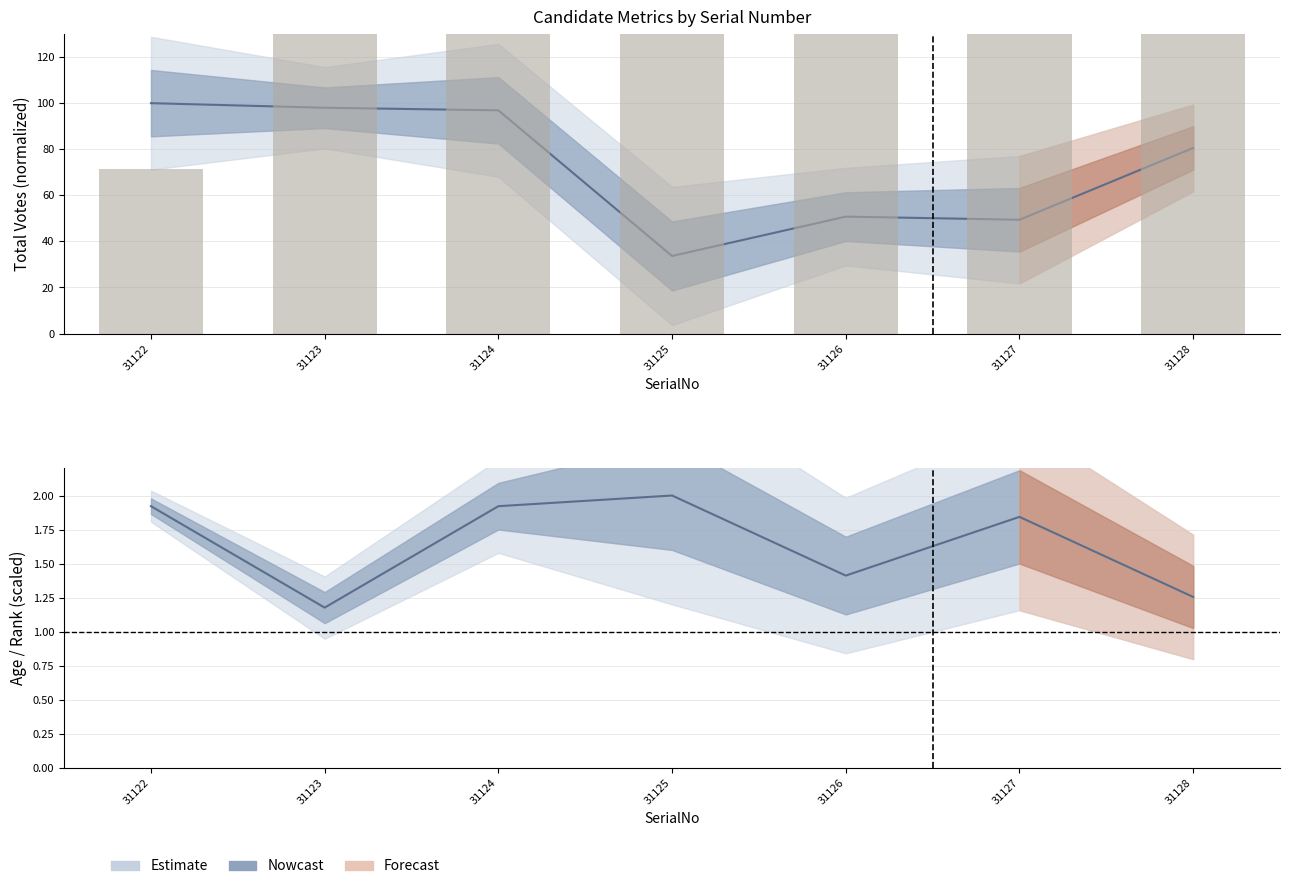

Which category has the highest value across all series?

31125